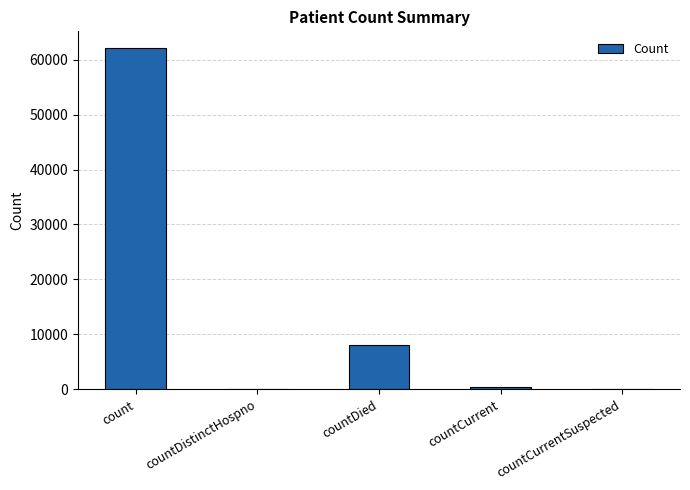

What is the average value?

14112